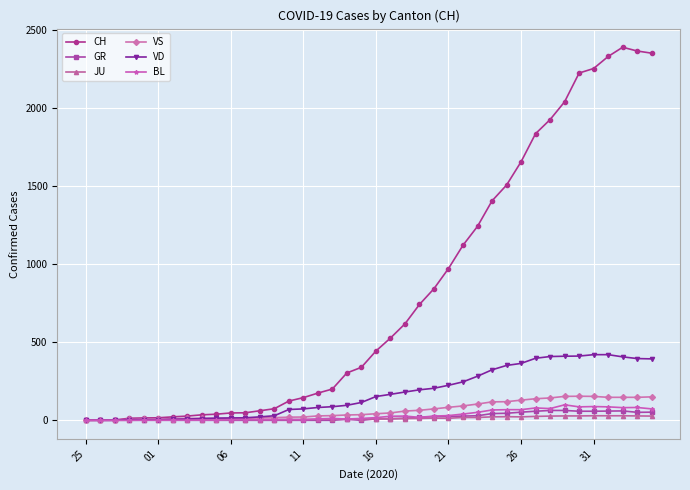

At how many categories does at least one series exceed 1786?

9